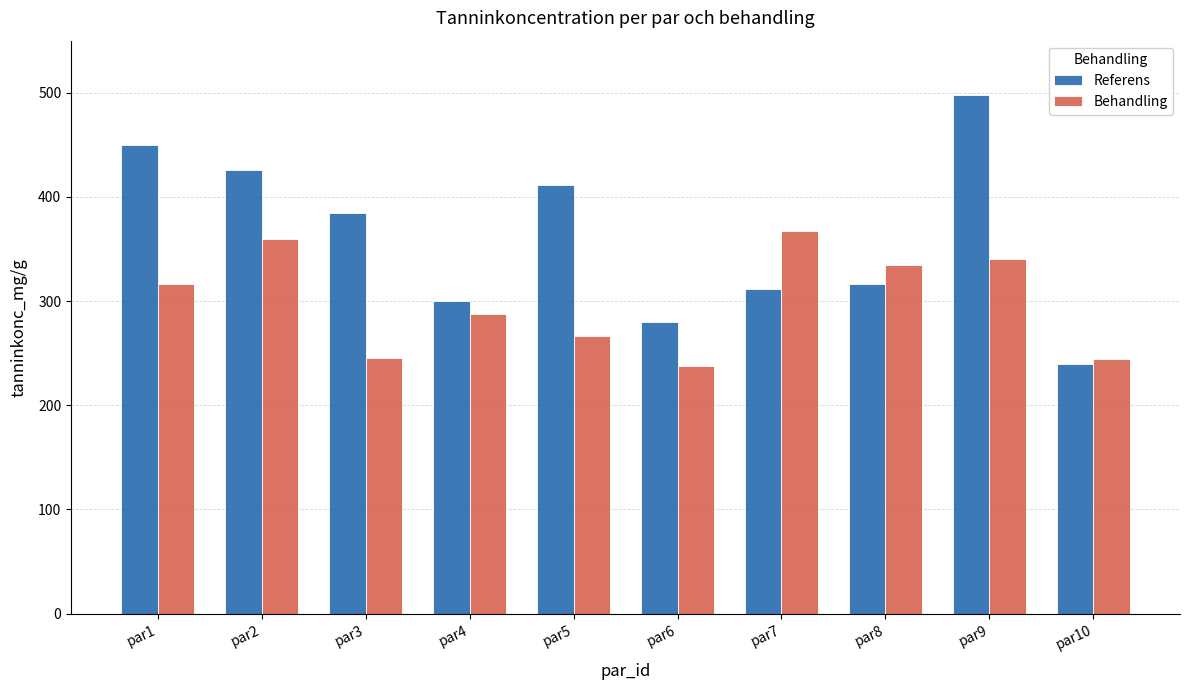

What is the sum of the Behandling values at par7 and par1?

683